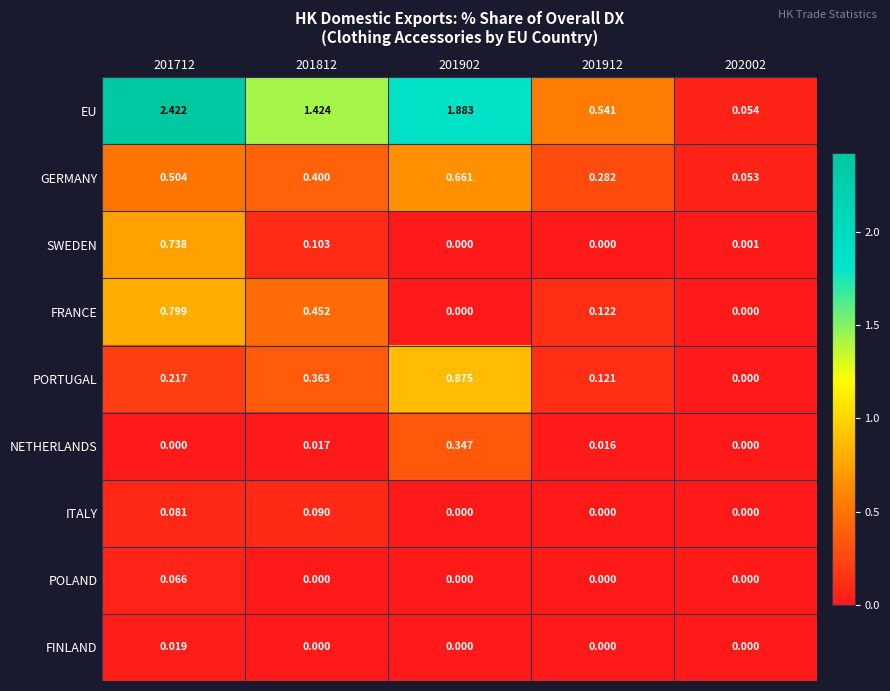

Which series has the largest total across all categories?

EU